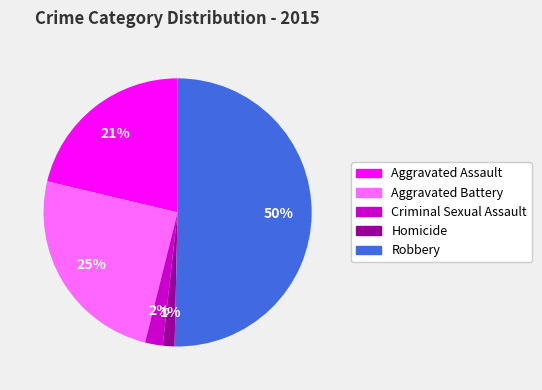

What is the majority slice?

Robbery